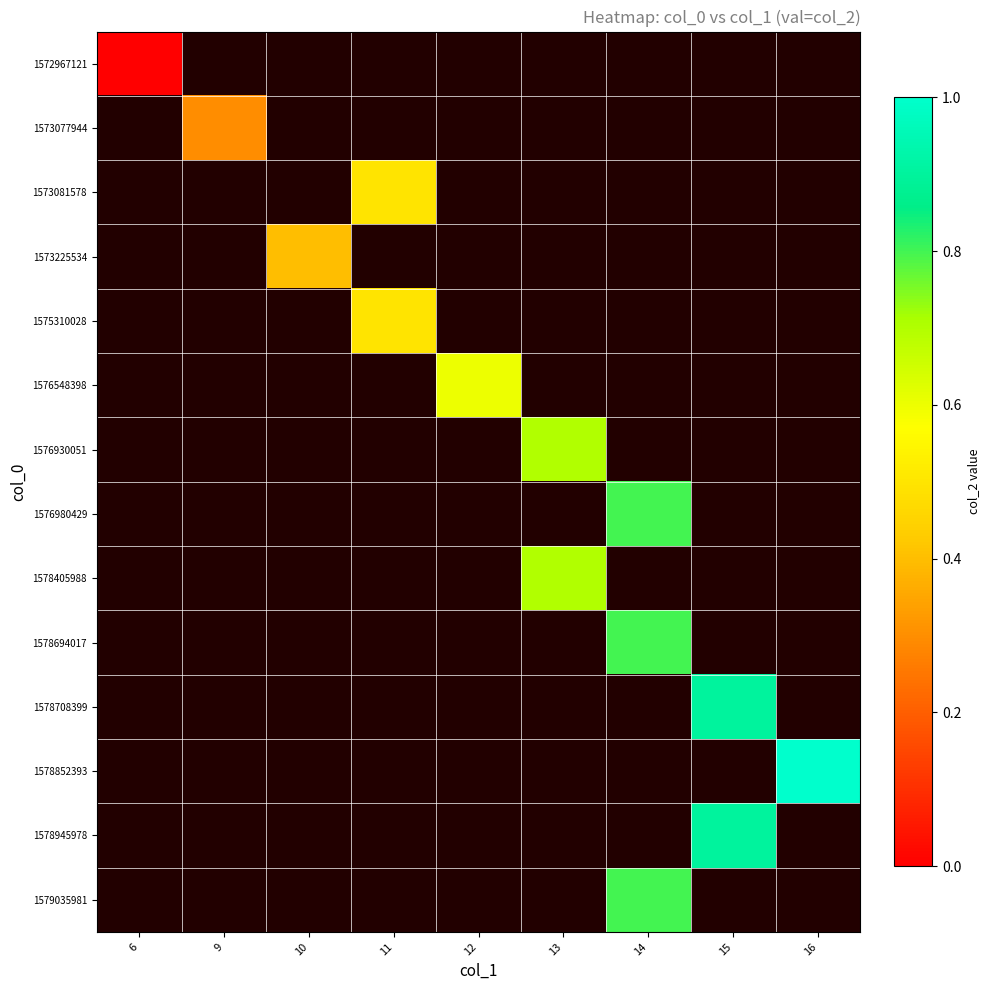

At which category does the chart reach its minimum across all series?

6